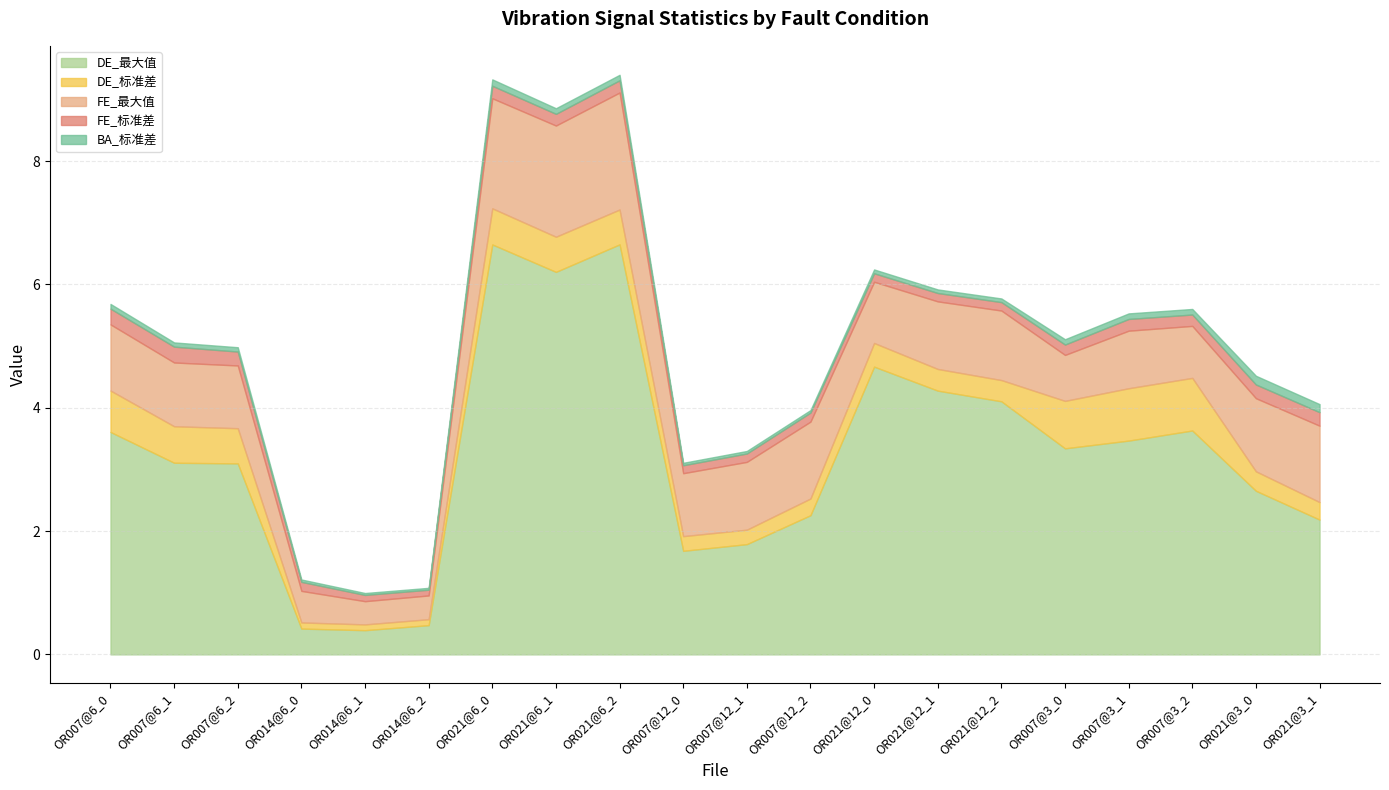

What is the sum of the DE_最大值 values at OR014@6_1 and OR007@3_0?

3.7